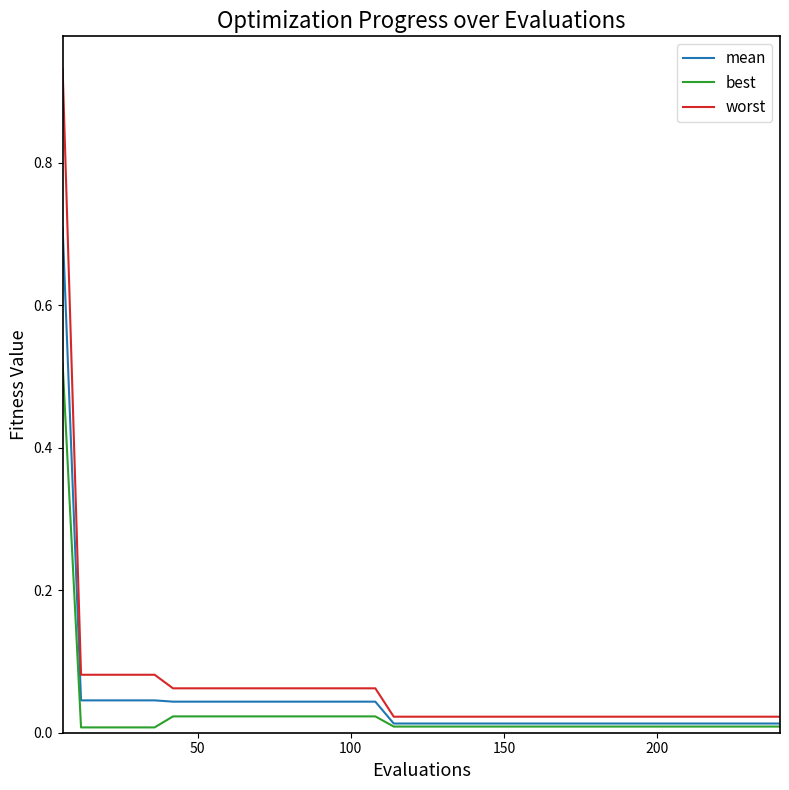

Which series has the largest range (max minus min)?

worst